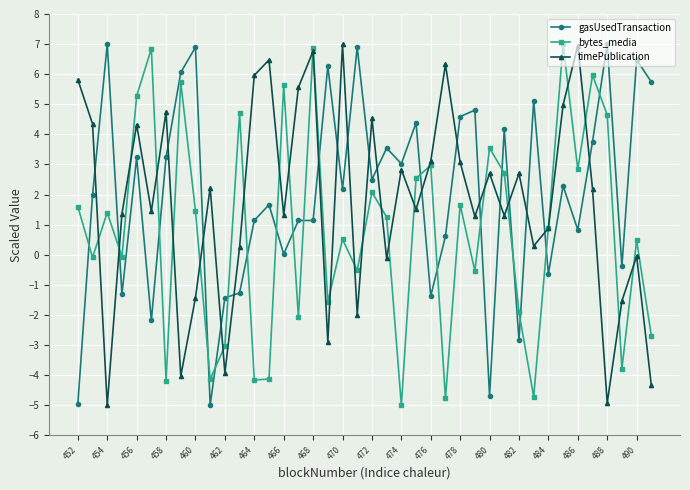

What is the highest value of the bytes_media series?

7.0